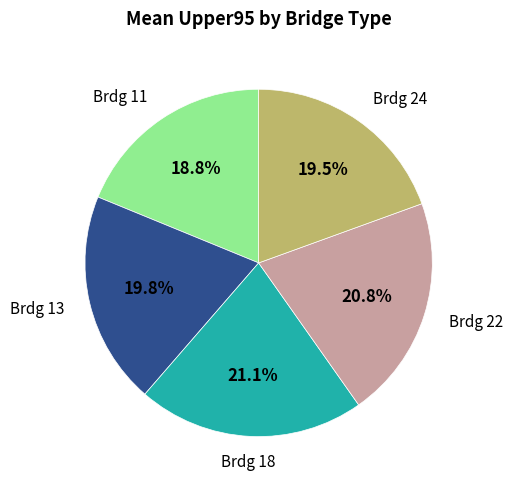

Is there any slice that represents more than half of the pie?

No